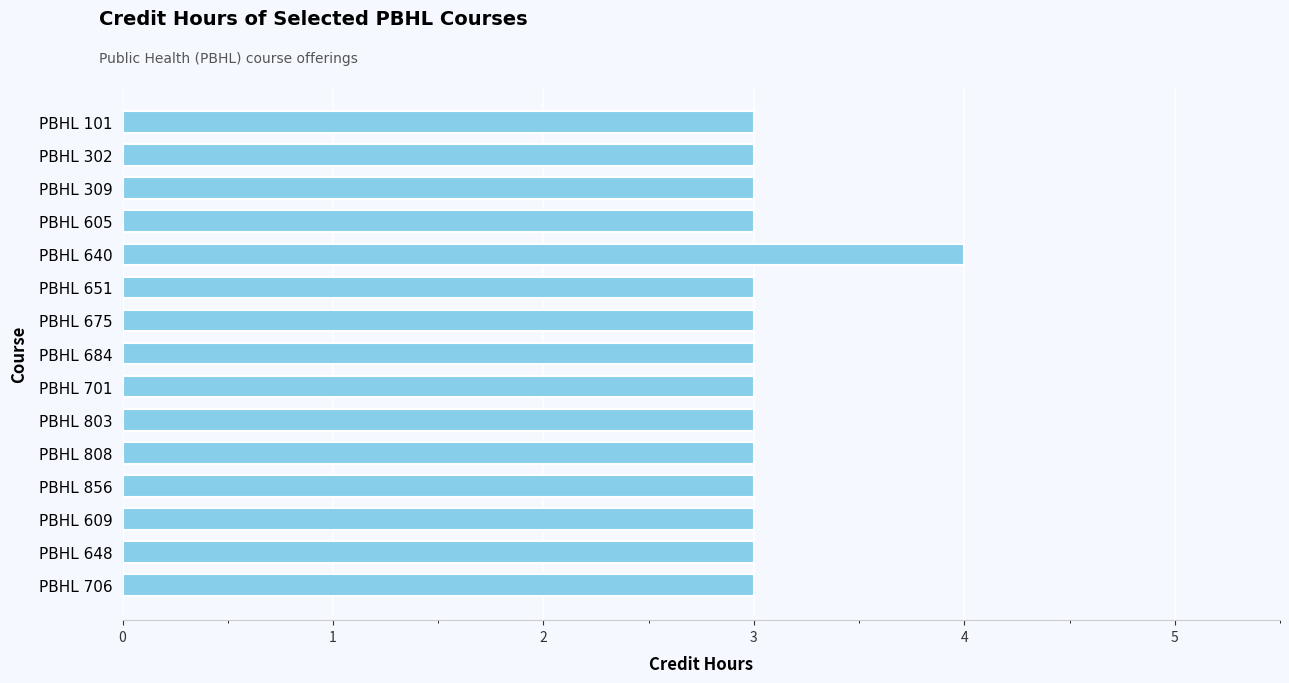

Count the values in the range 3 to 4.

15